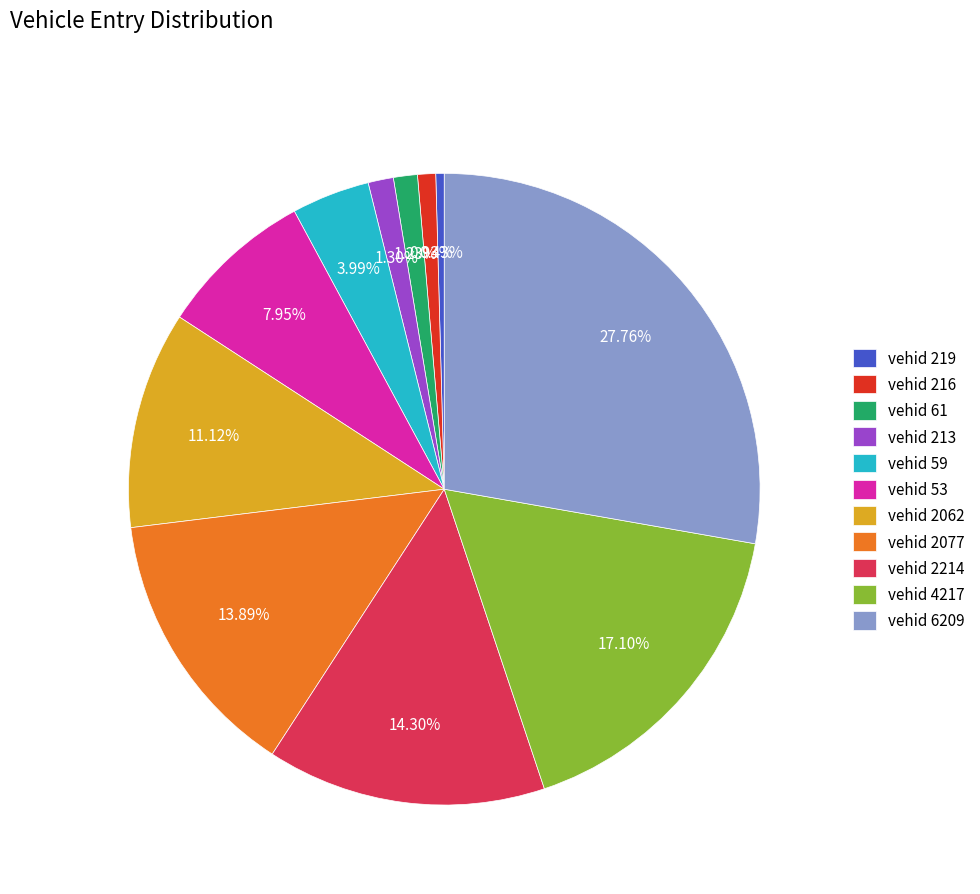

Does any single category account for the majority?

No